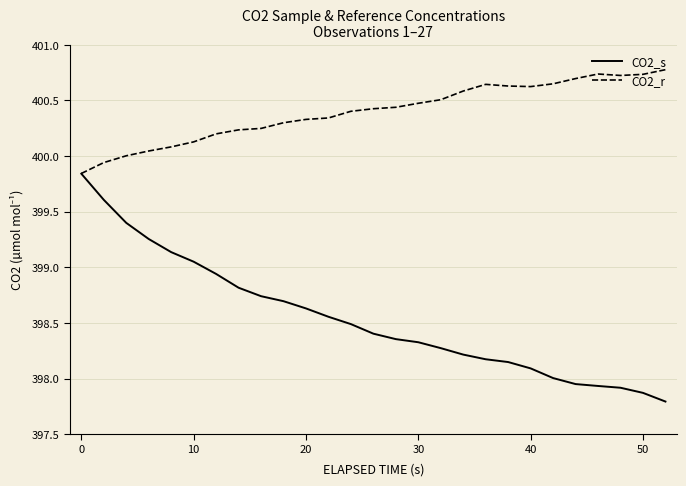

What is the greatest value displayed?

400.8